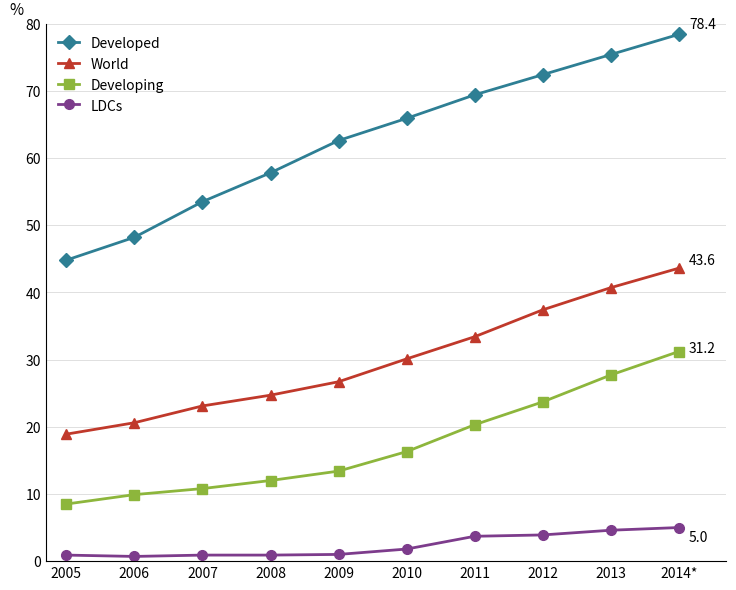

Count the number of categories in the chart.

10